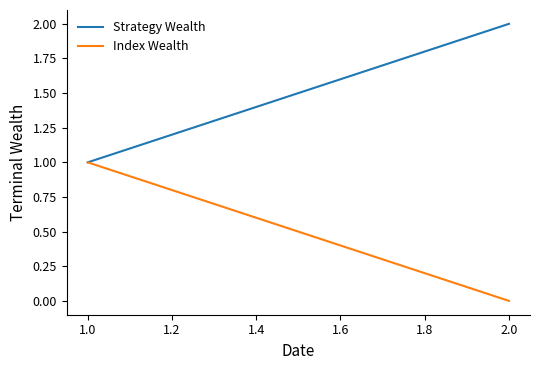

Which series has the largest total across all categories?

Strategy Wealth